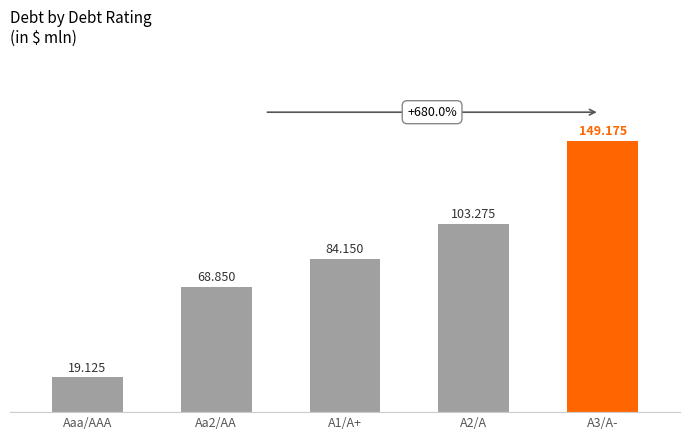

What value does the data have at A2/A?

103.3